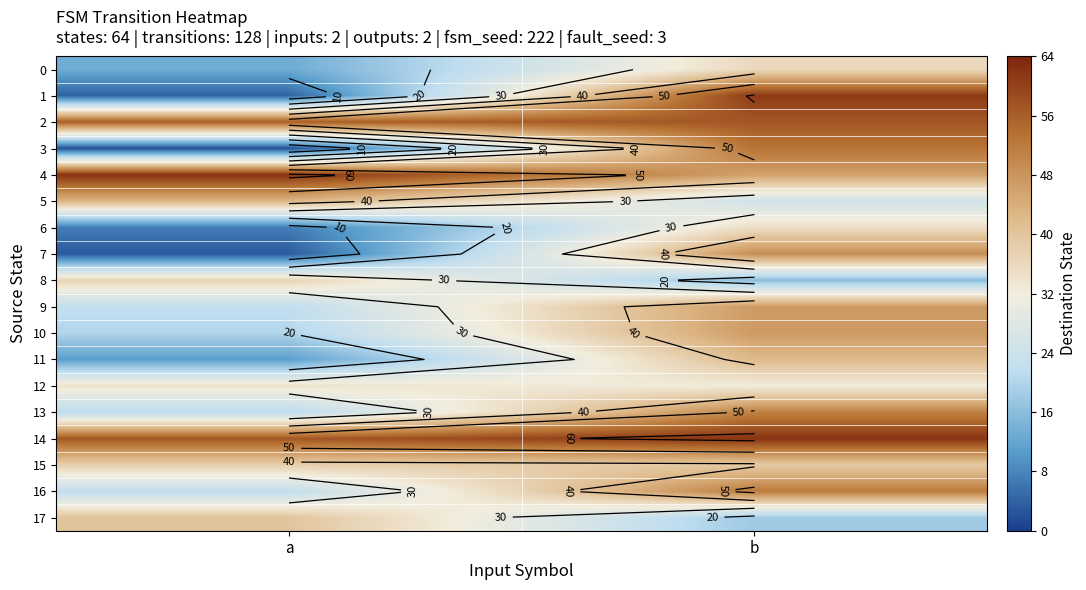

How many 3 values are between 2 and 53?

2